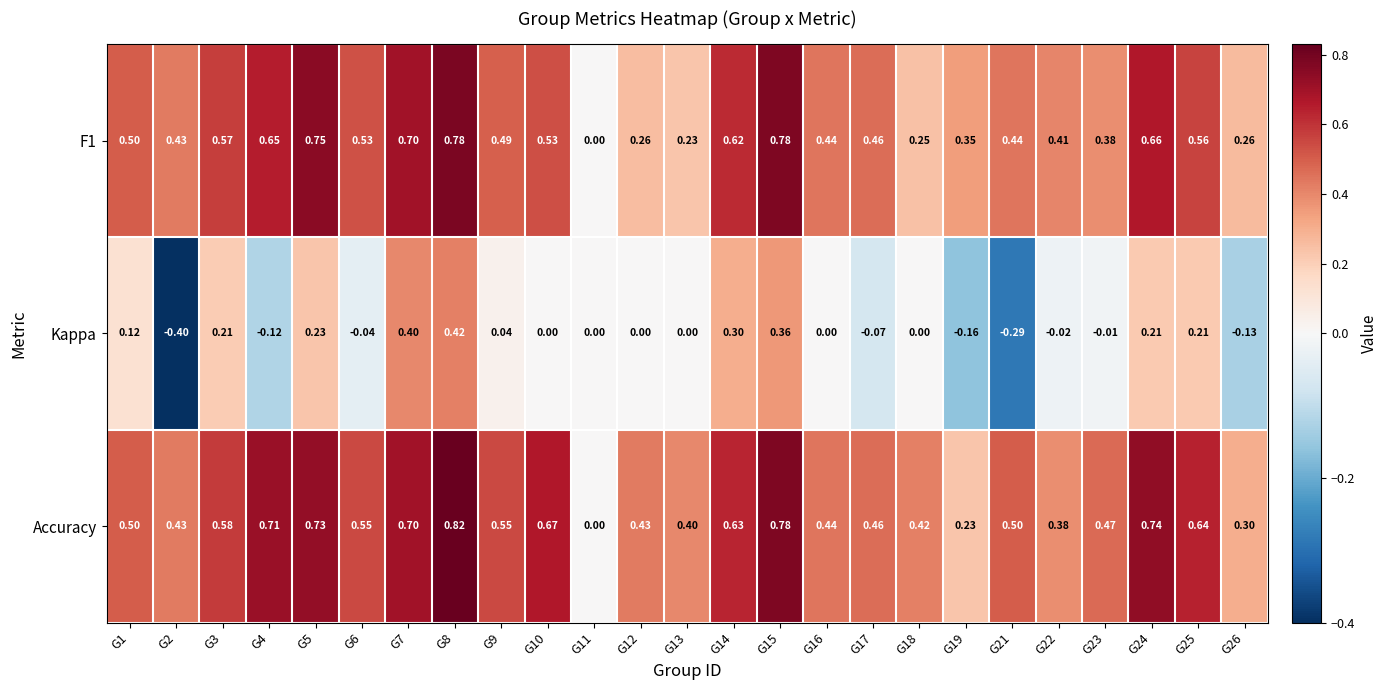

Is the value of Accuracy at G21 greater than the value of F1 at G6?

No